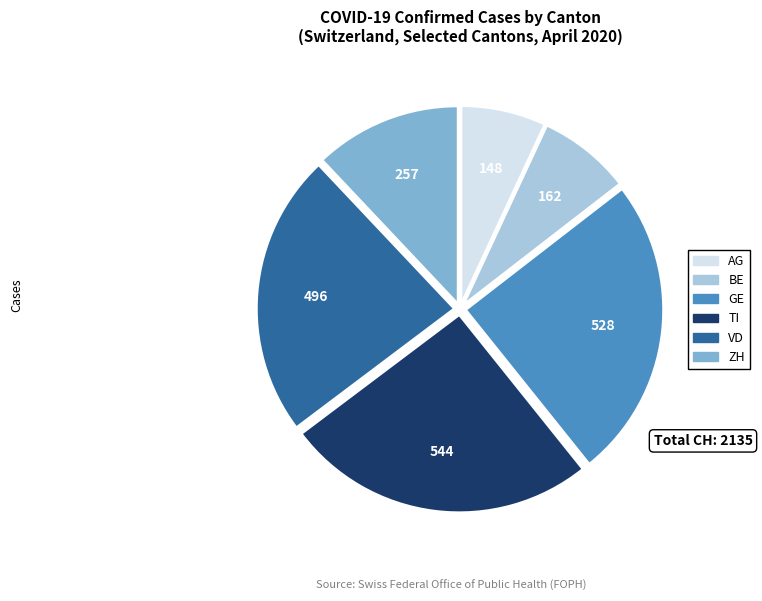

Count the number of slices in the pie.

6